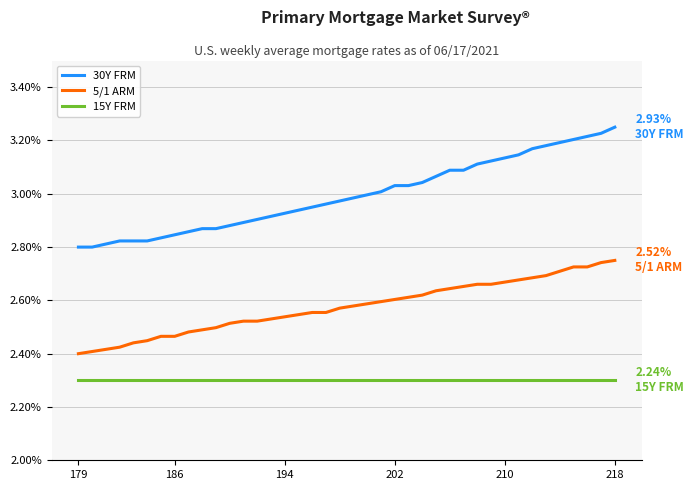

True or false: 30Y FRM and 15Y FRM cross at least once.

False